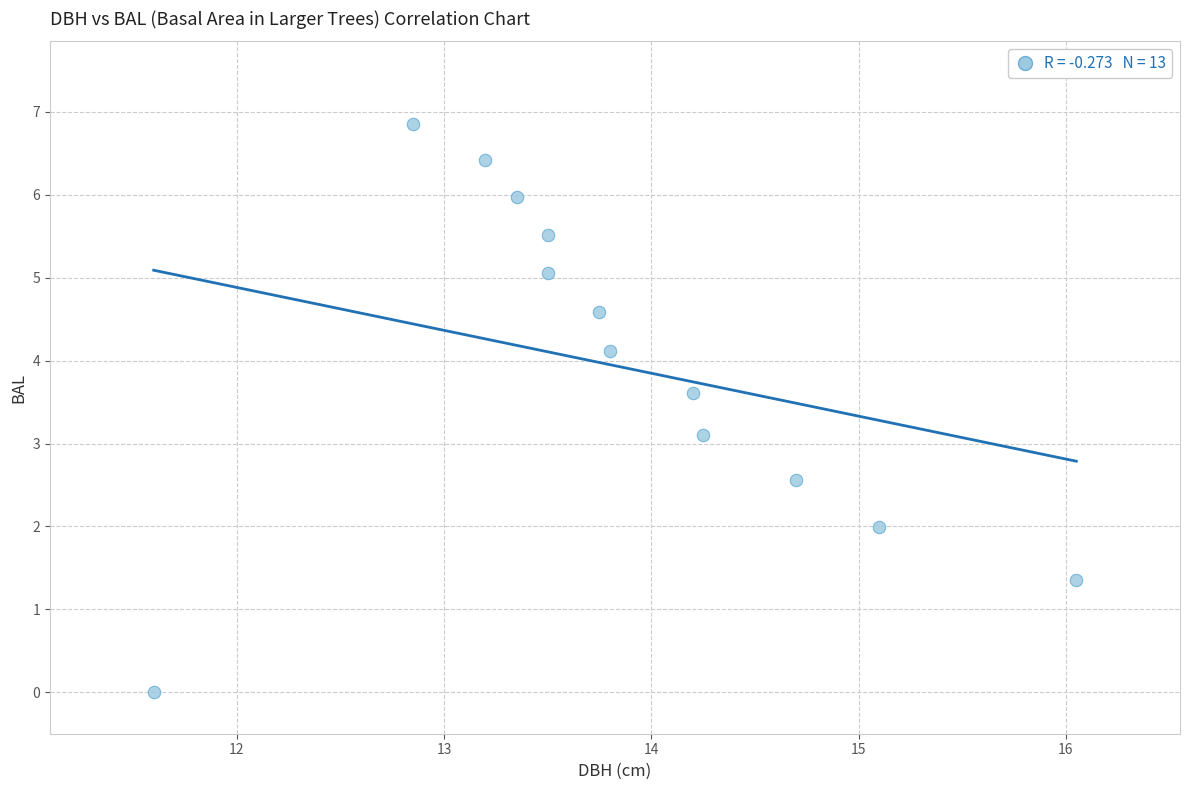

What is the range of X values (max minus min)?

4.5